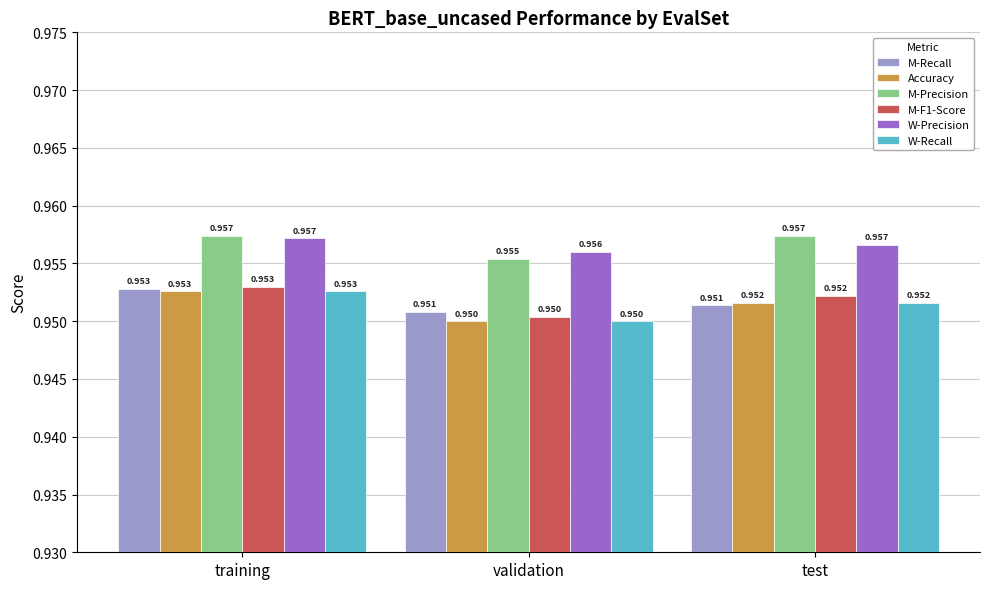

What is the sum of the M-F1-Score values at test and validation?

1.9